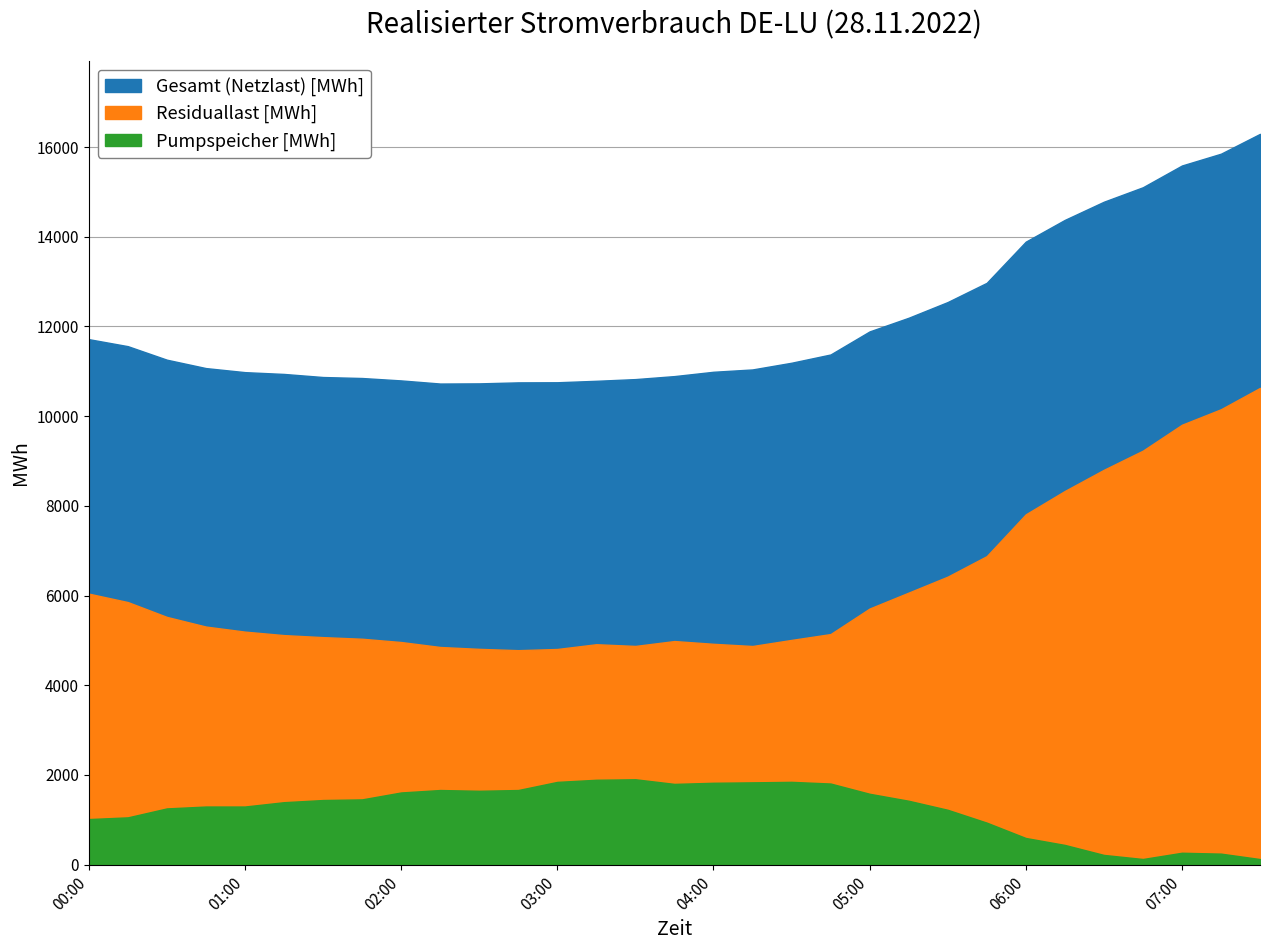

True or false: Pumpspeicher [MWh] has a value of 399.0 at 03:15.

False